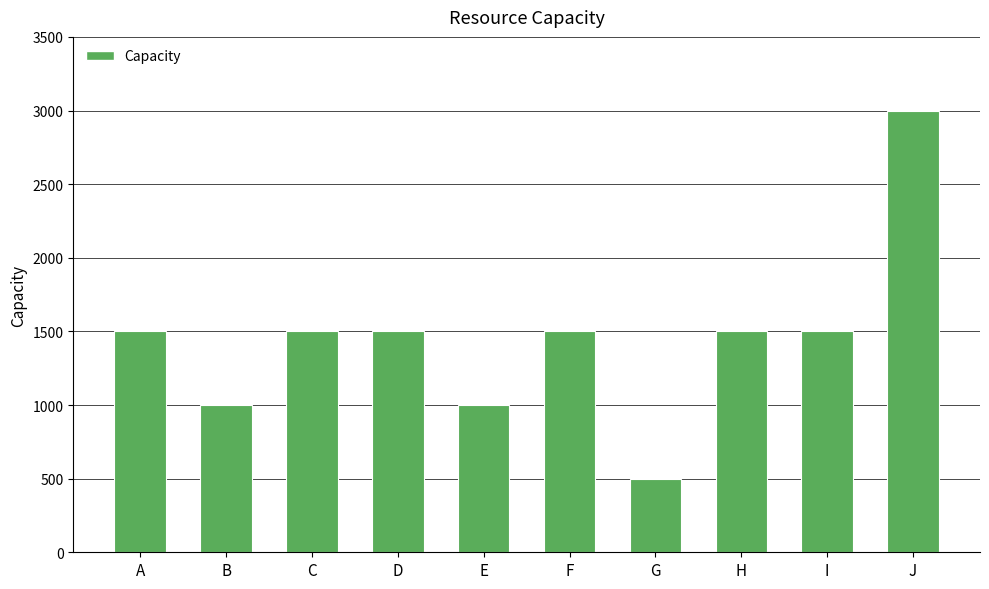

Are the bars horizontal?

No